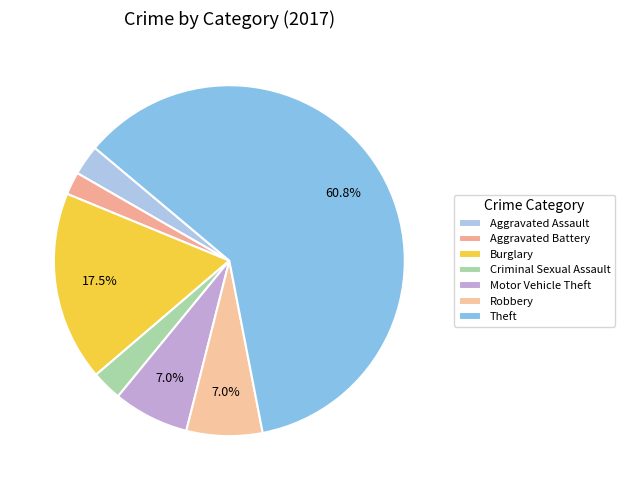

Count the number of slices in the pie.

7